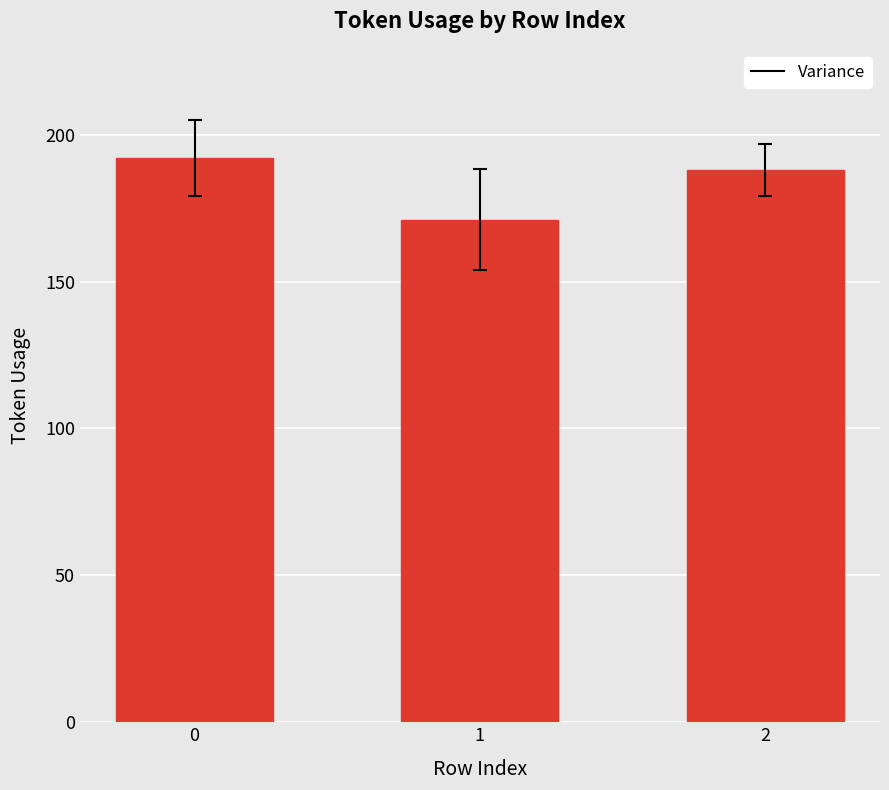

Is it true that the value at 2 is 289?

False